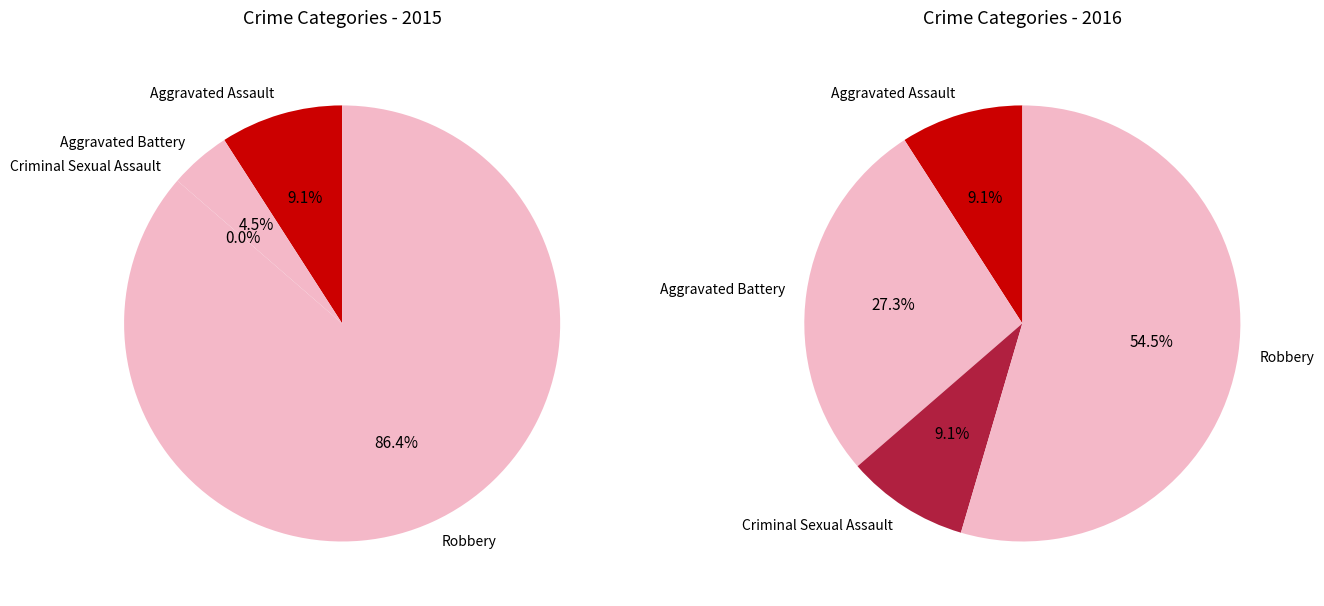

Which series has the widest spread of values?

values_2015